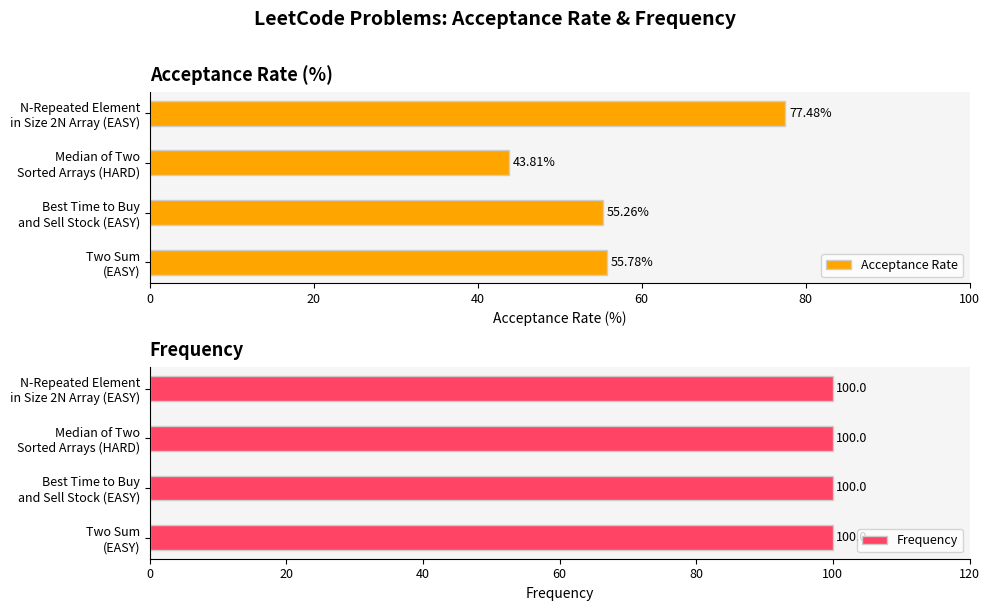

What is the difference between the second highest and second lowest values in the Acceptance Rate series?

0.5